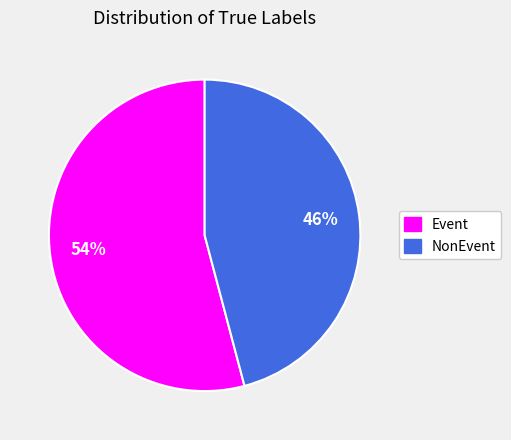

The Event slice represents 63% of the pie. True or false?

False